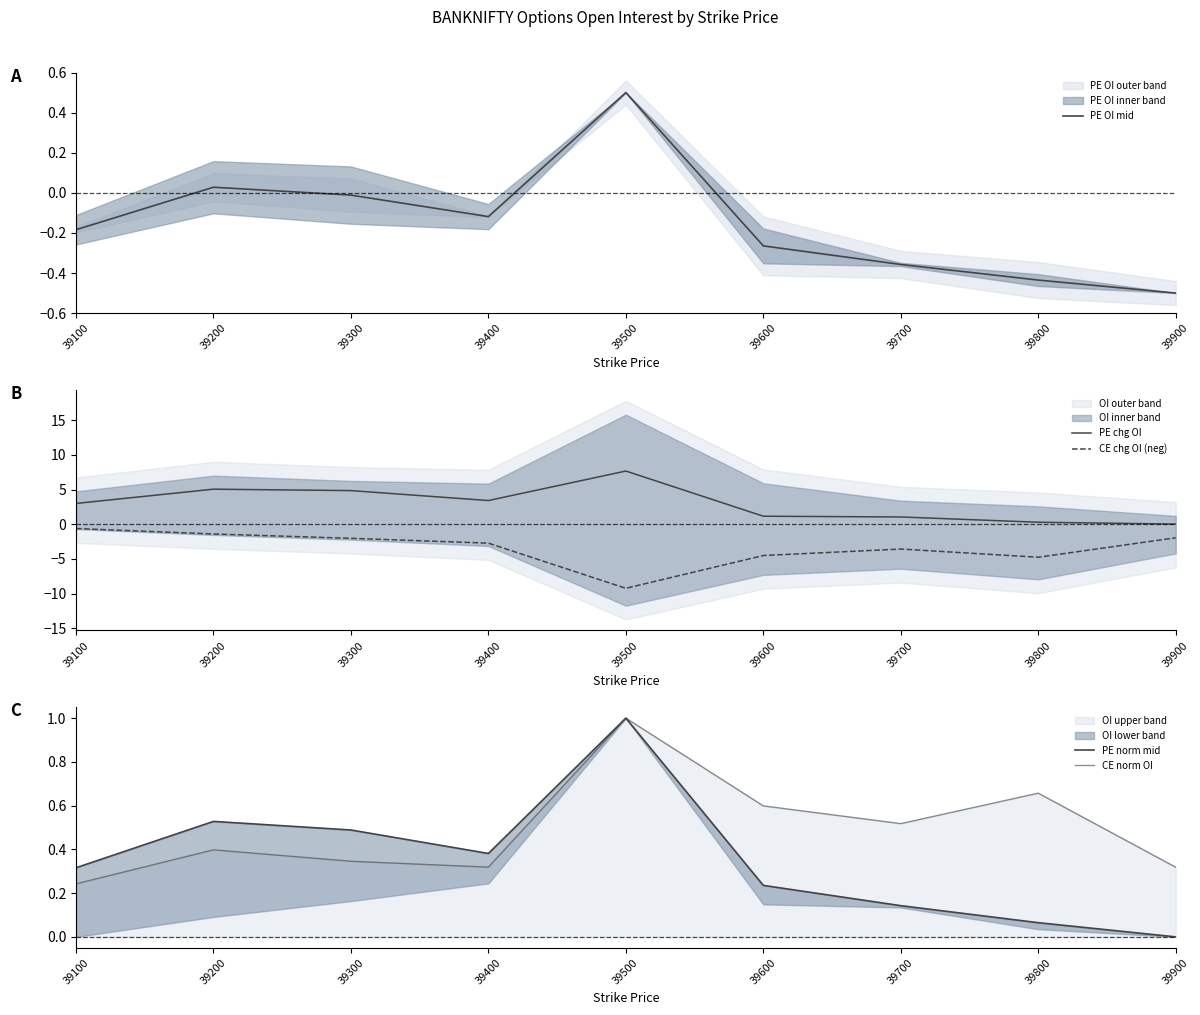

What is the difference between the highest and lowest values at 39600?

5.7